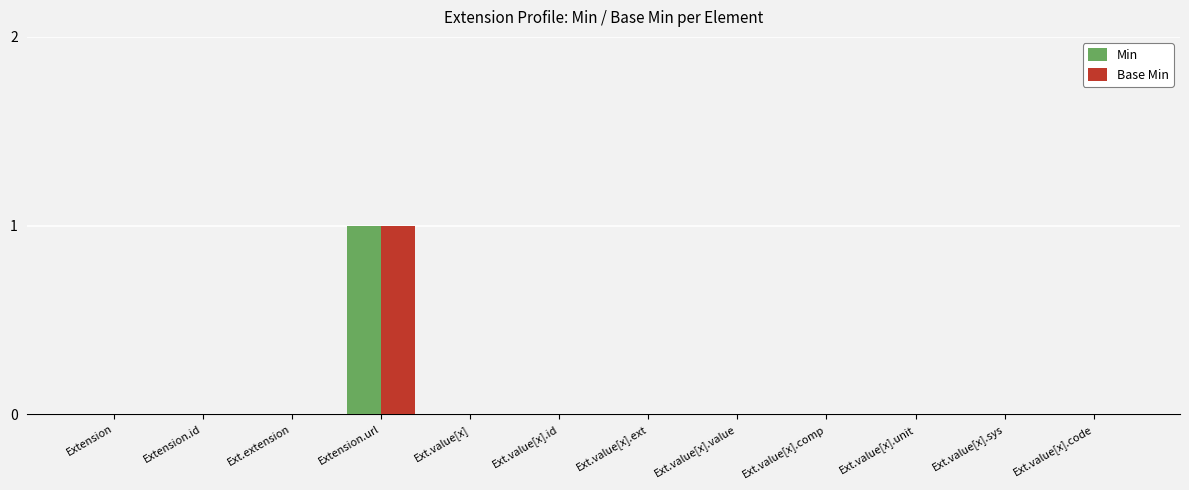

At which category is the sum across all series the highest?

Extension.url